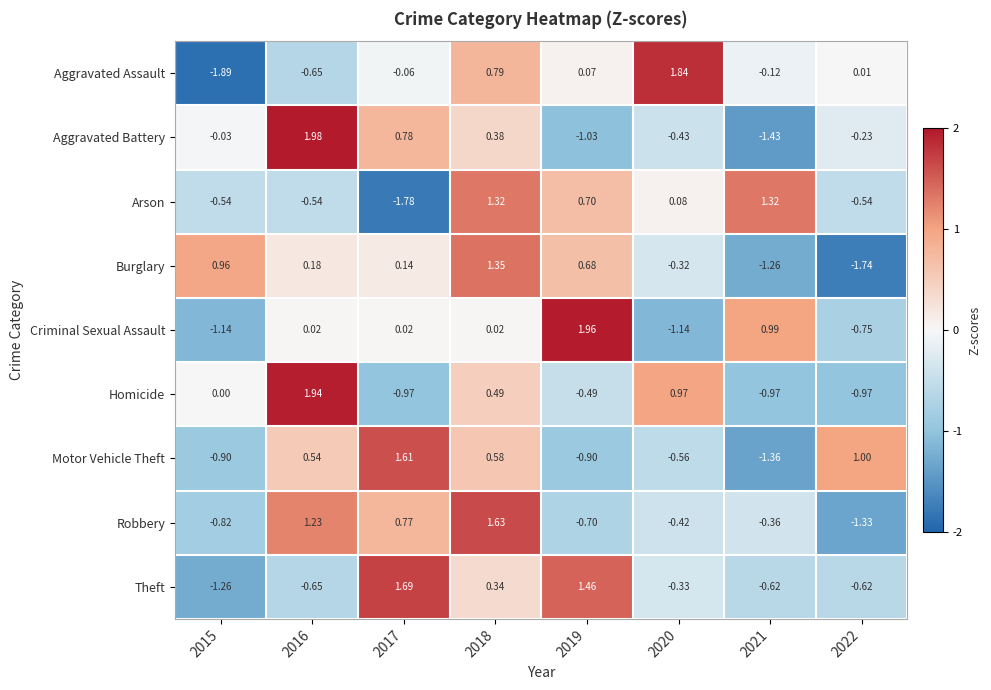

Is the value of Theft at 2016 greater than the value of Motor Vehicle Theft at 2022?

No